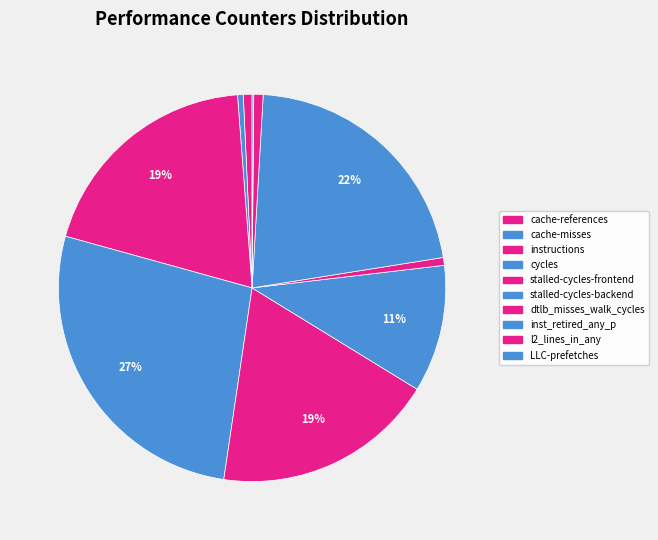

True or false: stalled-cycles-backend accounts for 16% of the total.

False